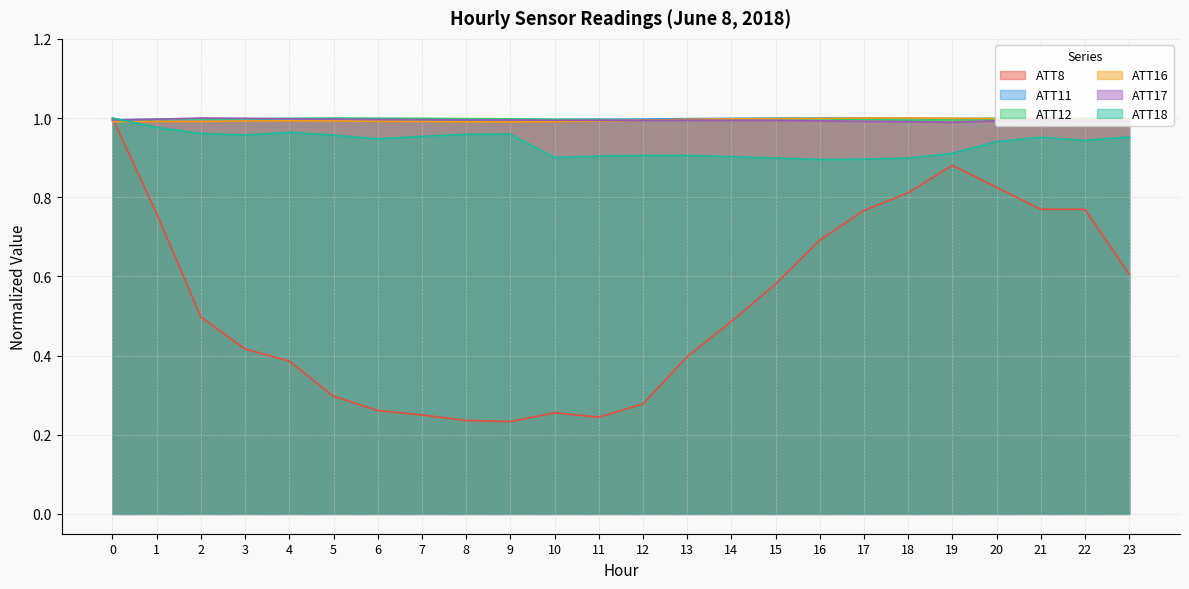

How many lines are shown in the chart?

6